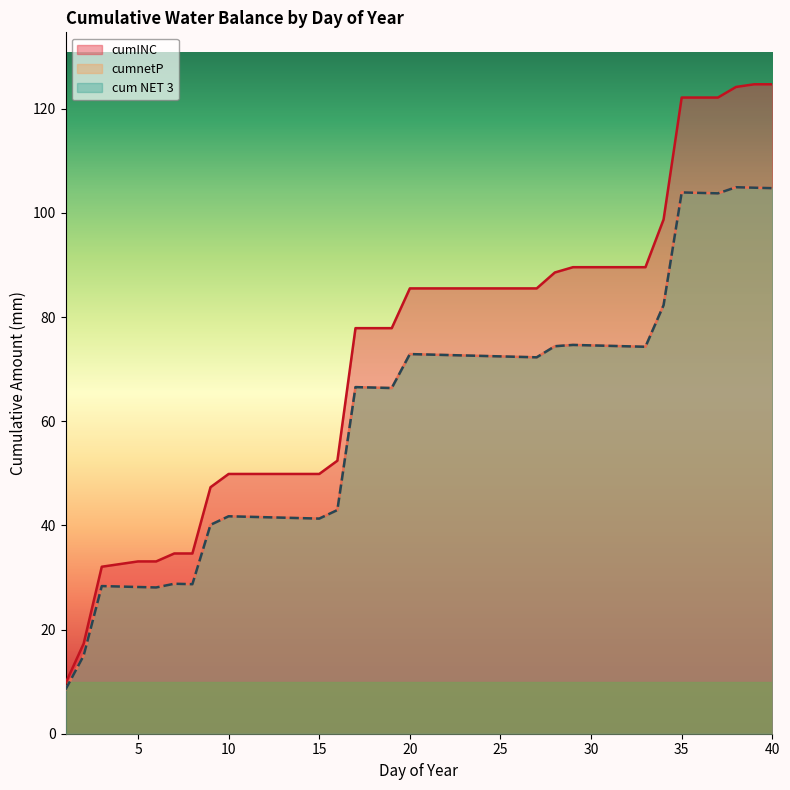

How many data points in cumINC are above 85?

21